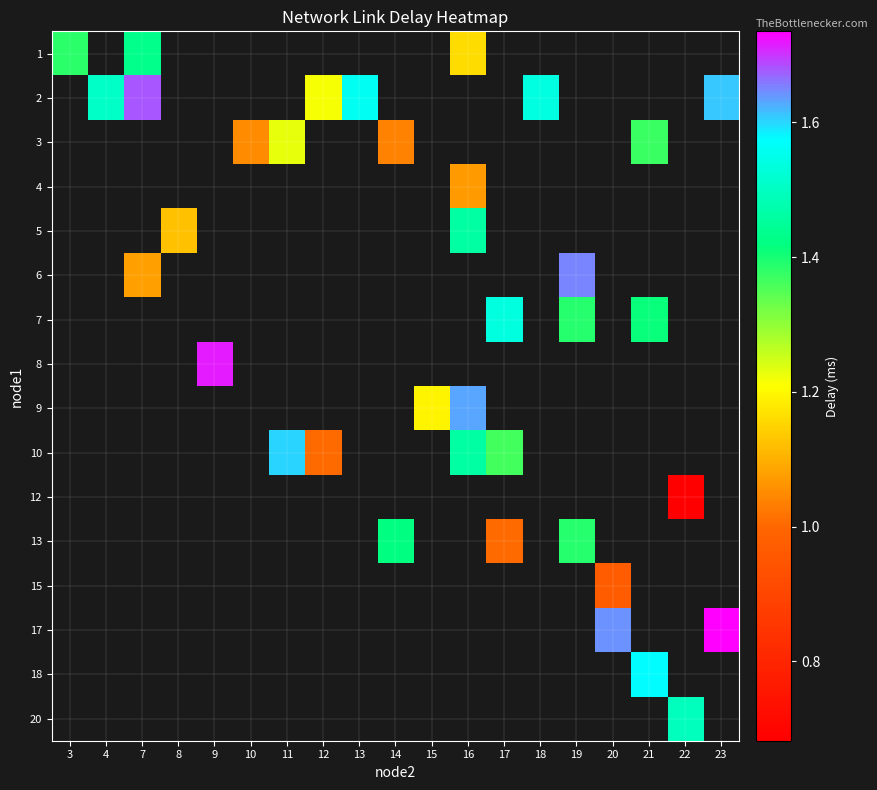

Which has a higher value, 4 or 8?

8